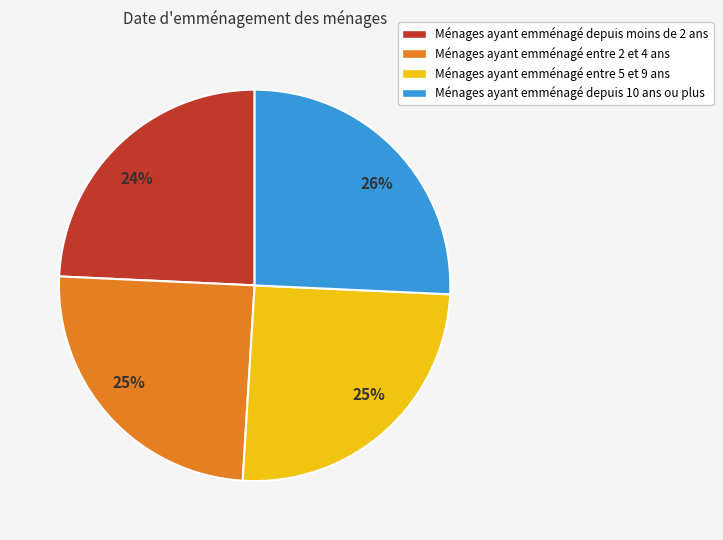

To the nearest percent, what is the combined percentage of Ménages ayant emménagé depuis moins de 2 ans and Ménages ayant emménagé depuis 10 ans ou plus?

50%